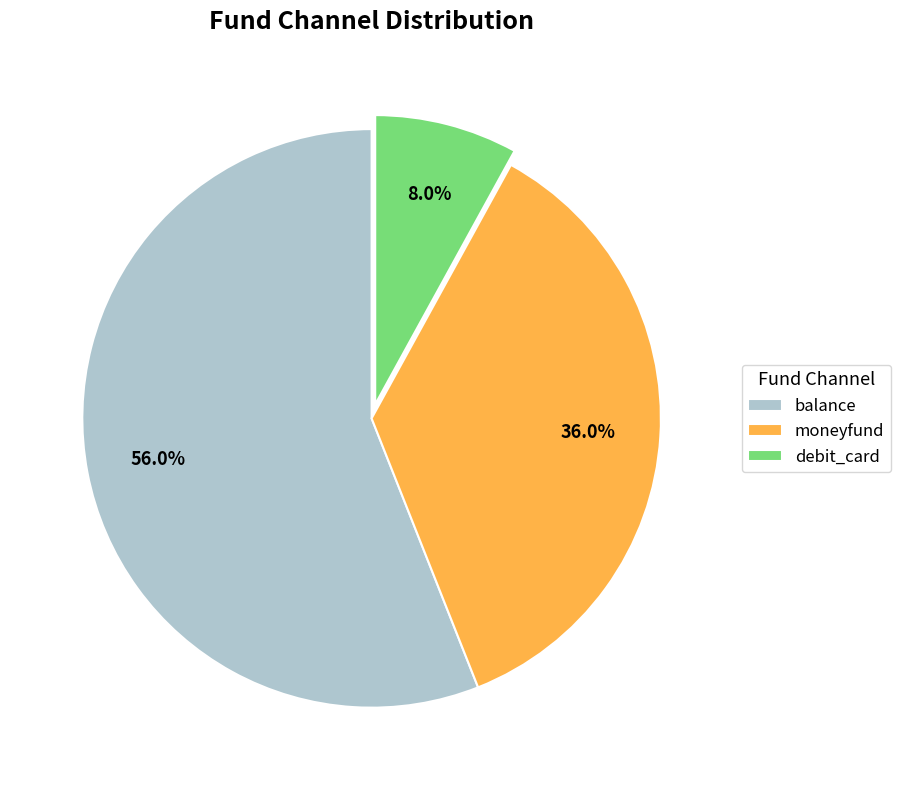

What is the majority slice?

balance